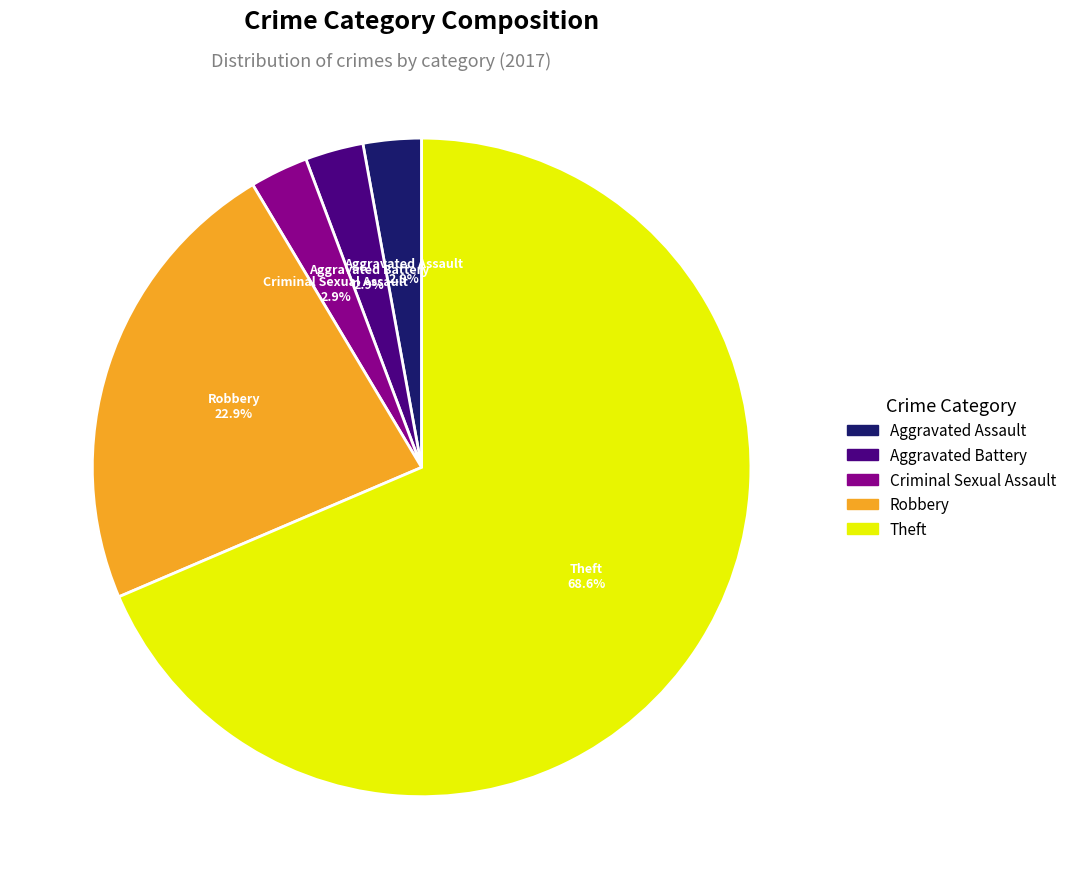

Is there any slice that represents more than half of the pie?

Yes